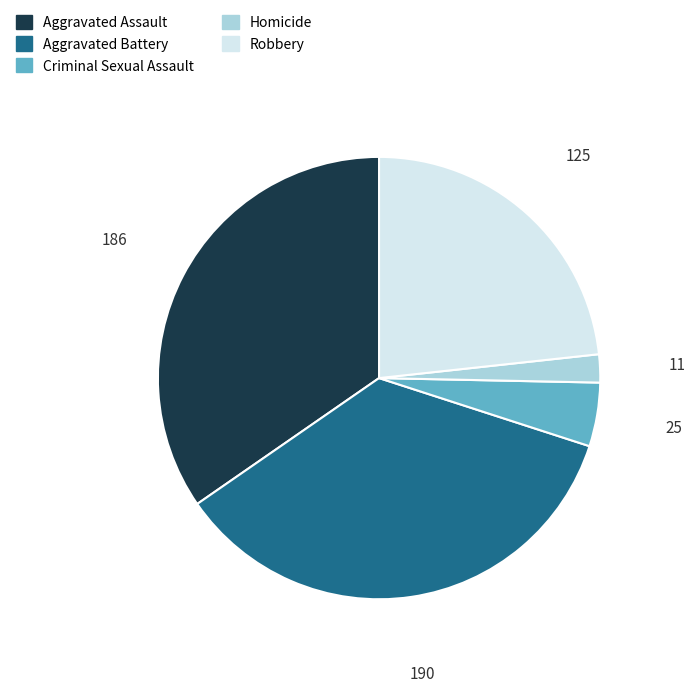

Is the sum of Criminal Sexual Assault and Homicide greater than half?

No